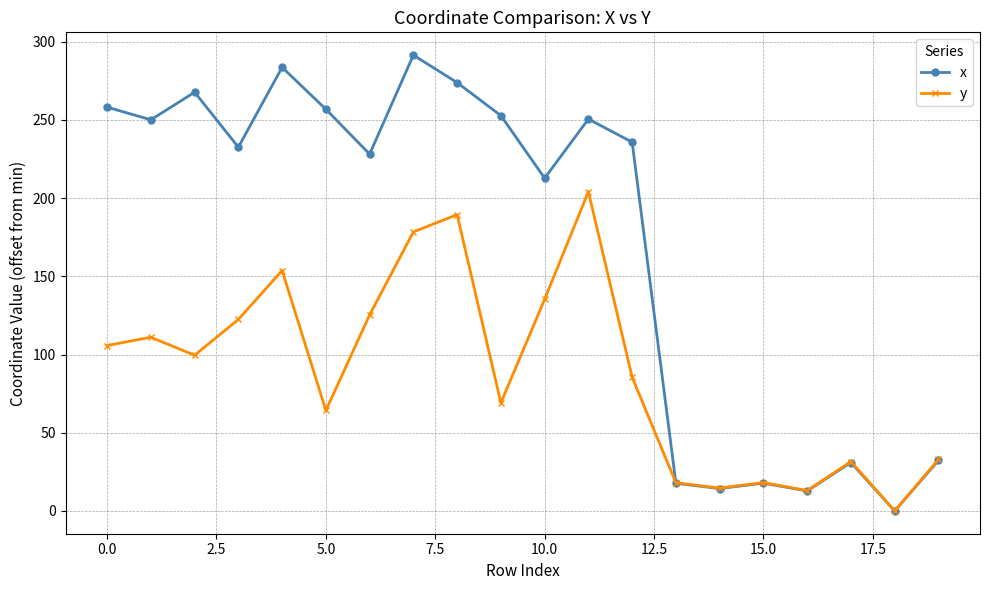

What is the highest value of the x series?

291.4